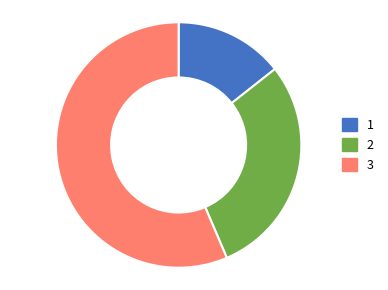

Which category has the biggest portion of the pie?

3